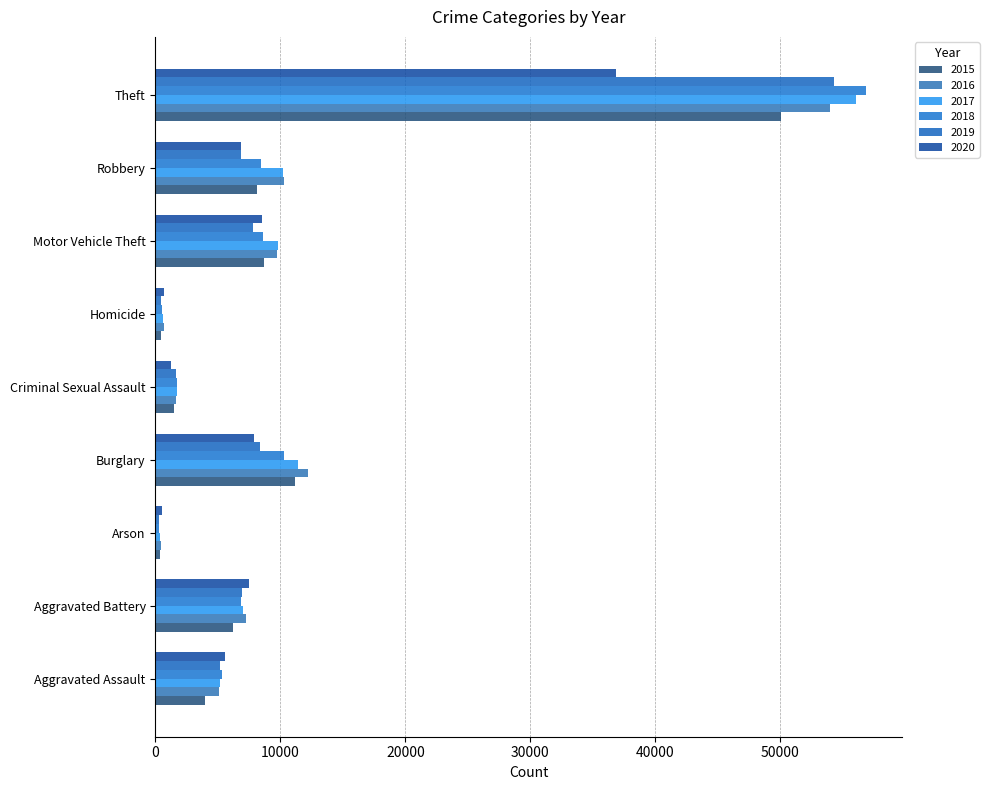

What are all the series names shown in the legend?

2015, 2016, 2017, 2018, 2019, 2020